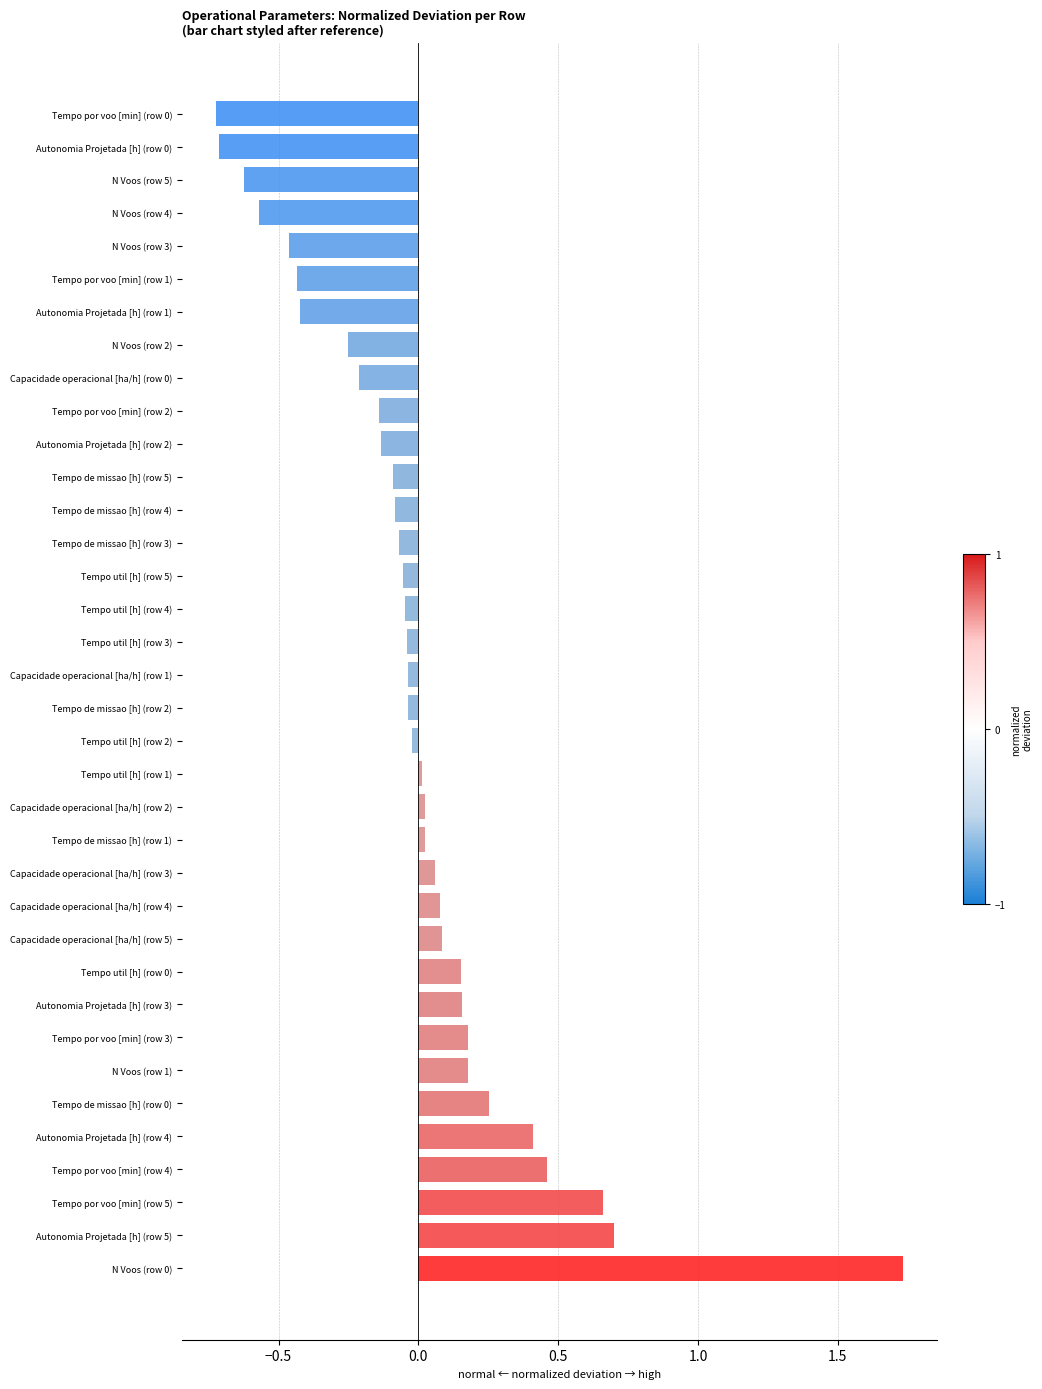

What is the change in value from Tempo util [h] (row 0) to Autonomia Projetada [h] (row 4)?

+0.3